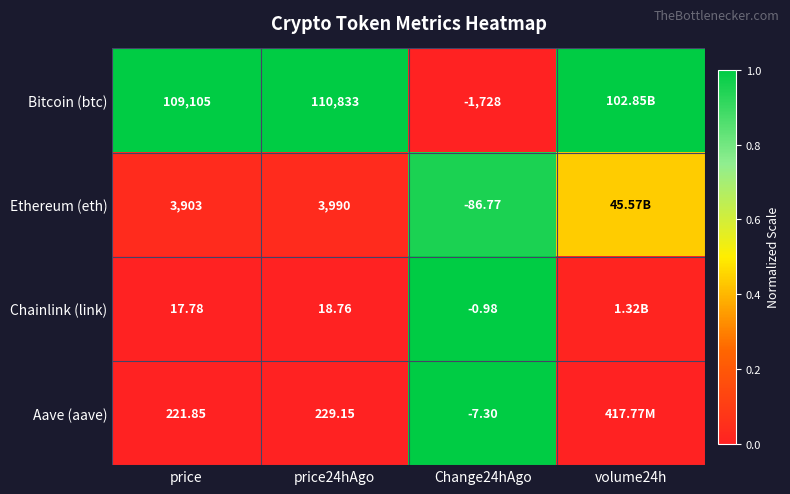

Rank the series at Change24hAgo from highest to lowest value.

Chainlink (link), Aave (aave), Ethereum (eth), Bitcoin (btc)